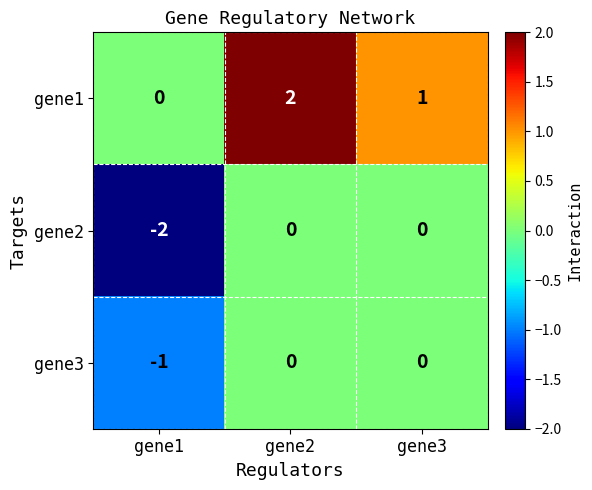

At which category does the chart reach its peak across all series?

gene2